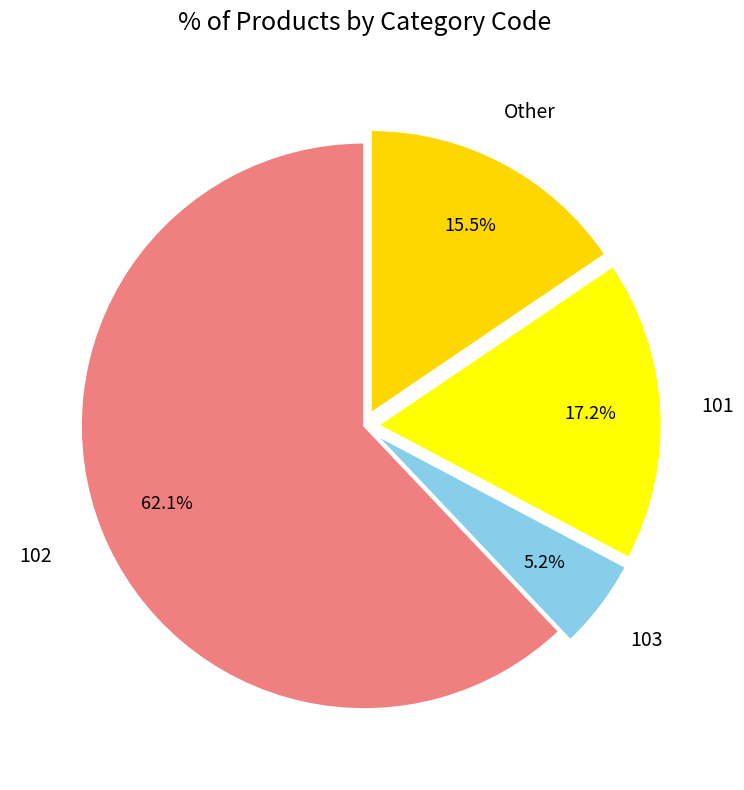

Does any single category account for the majority?

Yes